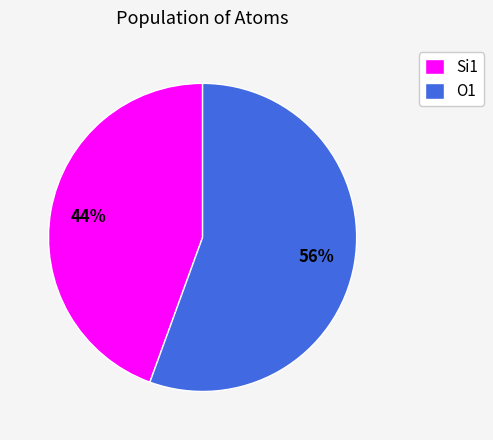

How many slices are in this pie chart?

2